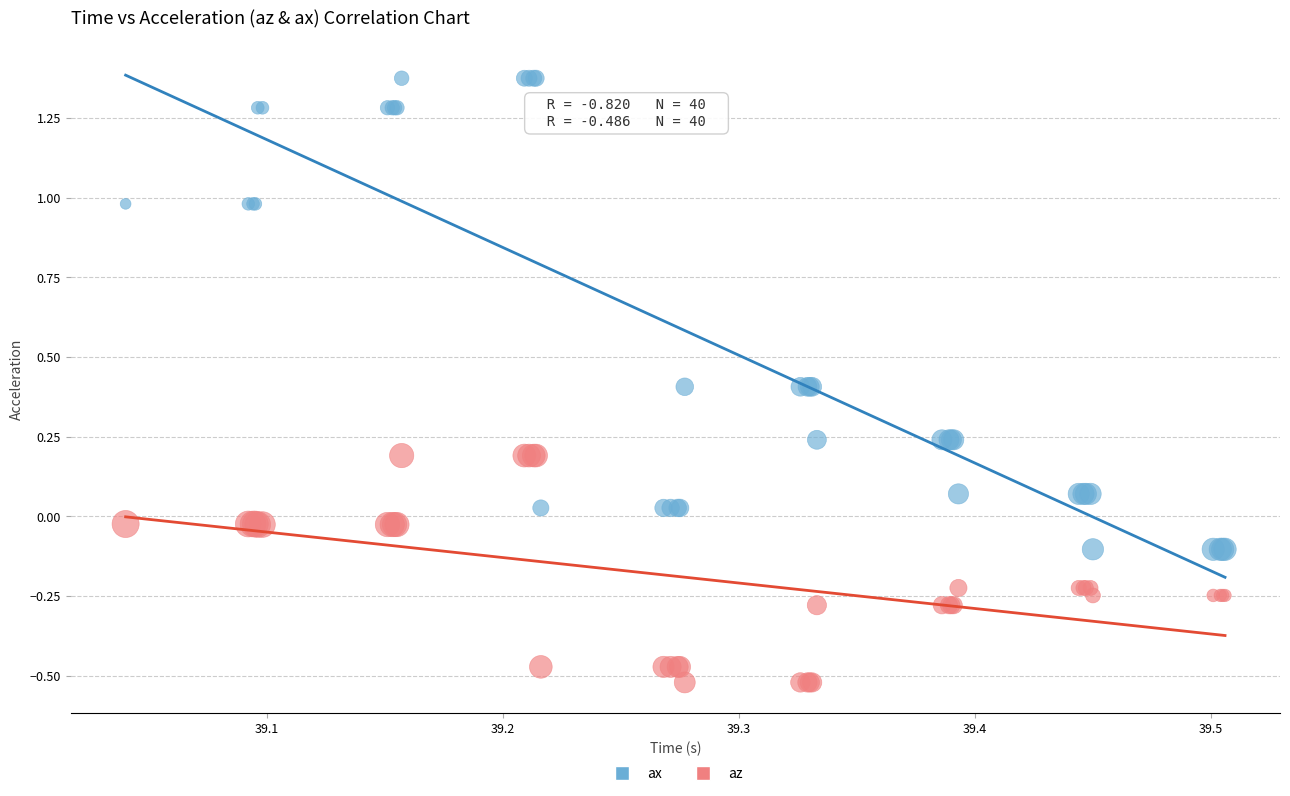

Which series has the largest Y range (max minus min)?

ax